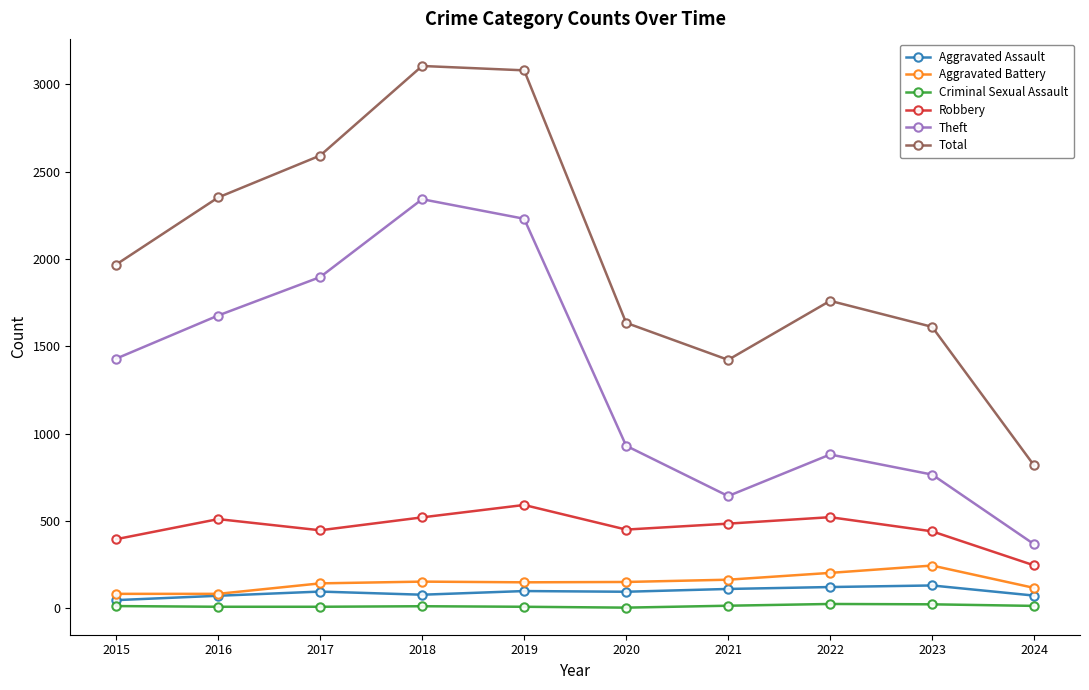

Where is the first local minimum for Total?

2021